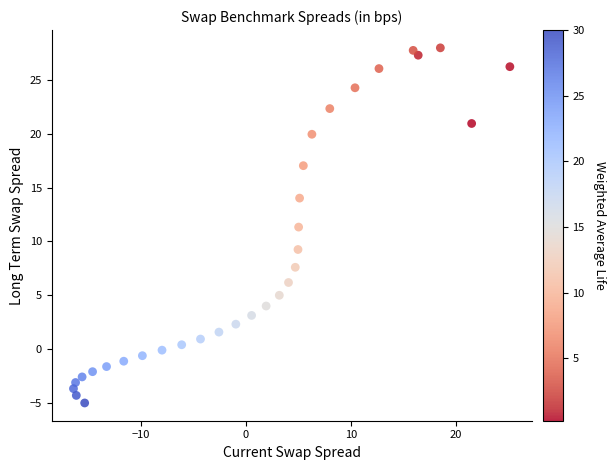

What is the range of X values (max minus min)?

41.5